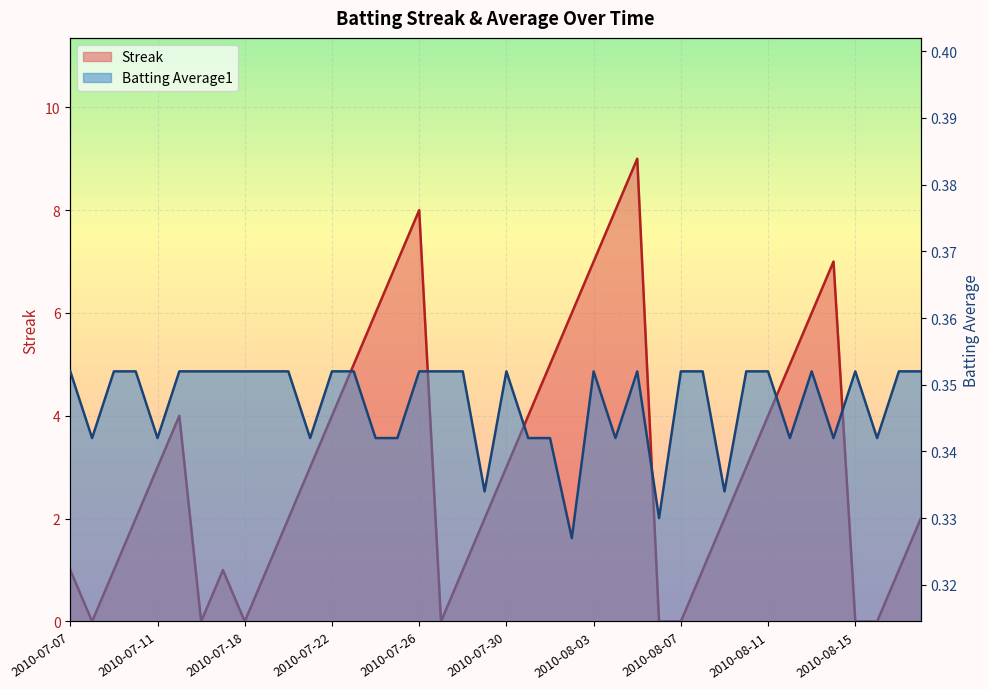

What is the sum of the Batting Average1 values at 2010-07-19 and 2010-07-09?

0.7